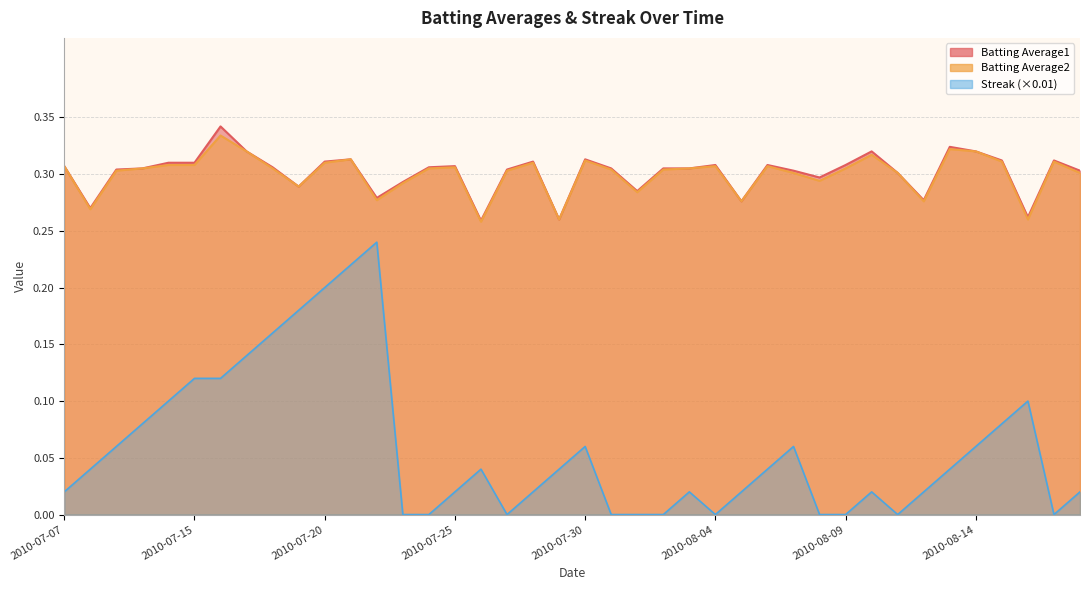

Which series has the largest total across all categories?

Batting Average1